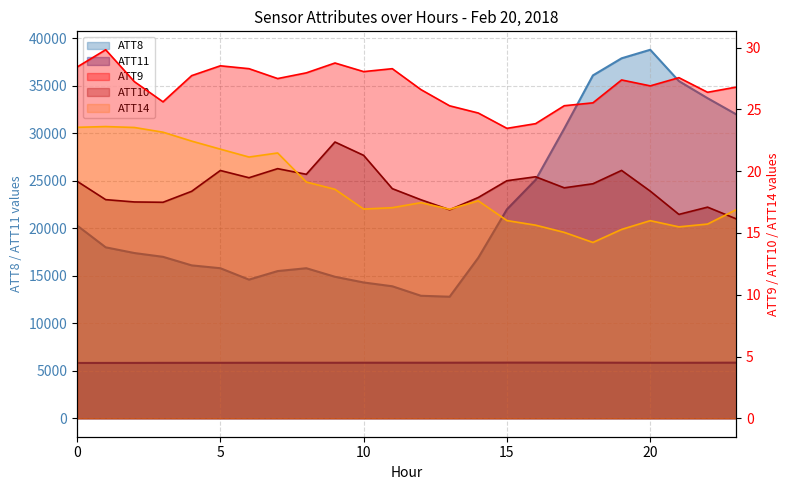

What is the difference between the second highest and second lowest values in the ATT9 series?

4.9